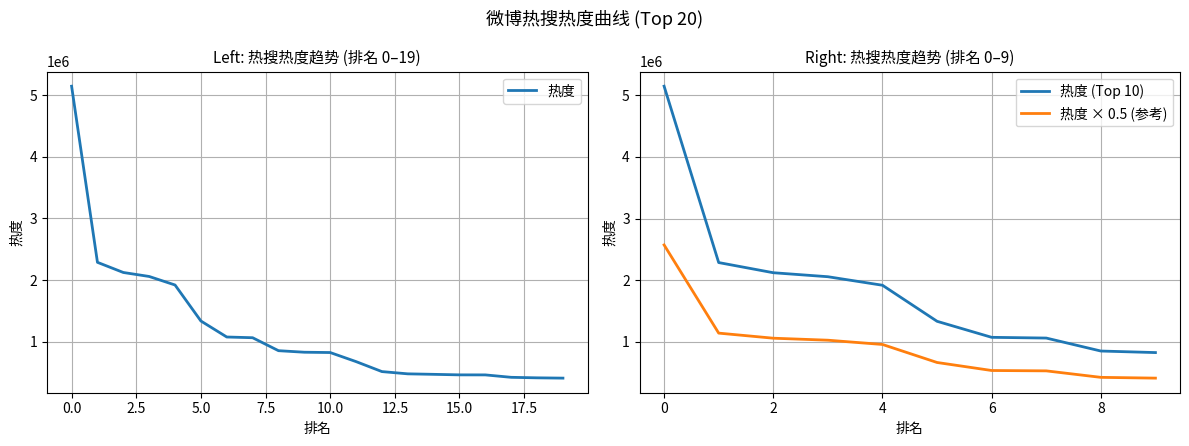

Is it true that the value at 2 is 2123137?

True